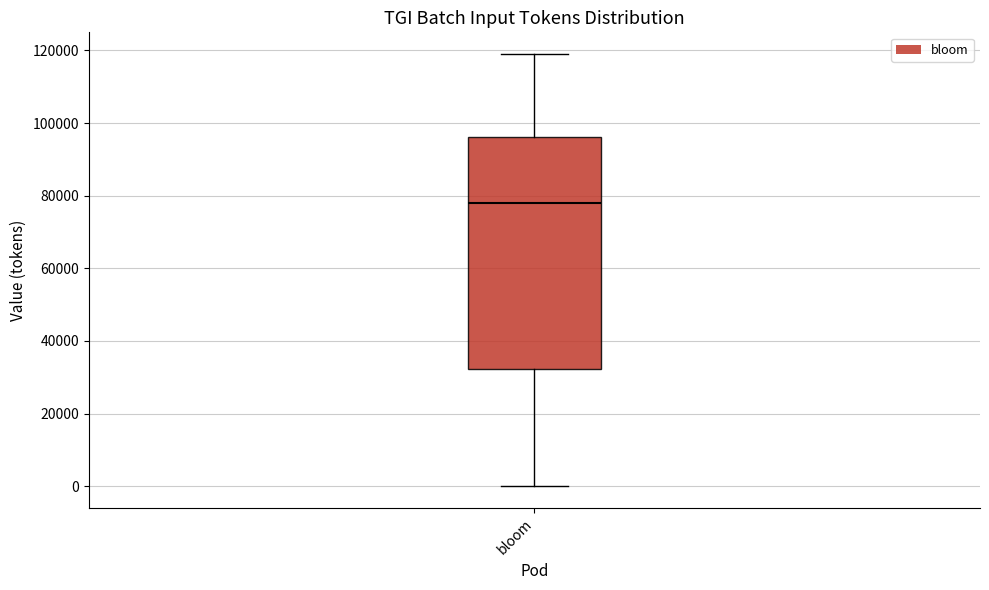

Where is the upper edge of the box for bloom on the y-axis? The values are not printed on the chart, so give them approximately, as read against the axis.

96000